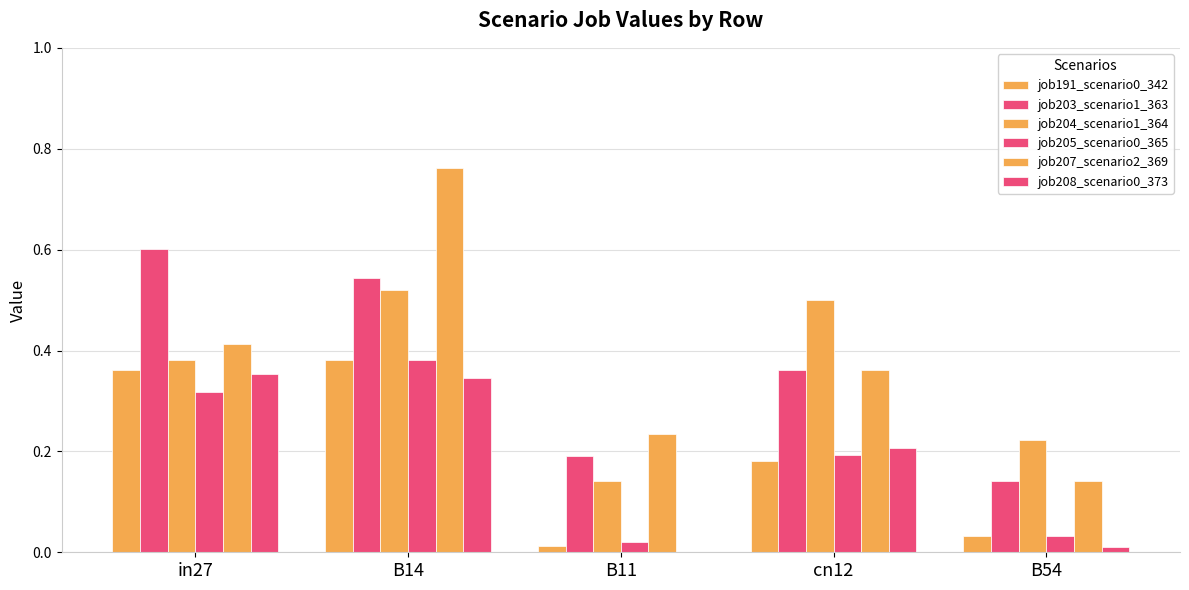

Where is job191_scenario0_342 nearest to the value 0?

B11